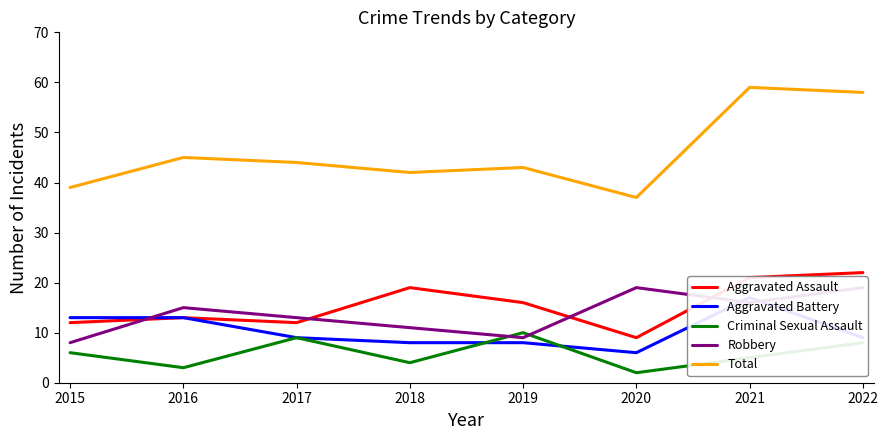

What are all the series names shown in the legend?

Aggravated Assault, Aggravated Battery, Criminal Sexual Assault, Robbery, Total